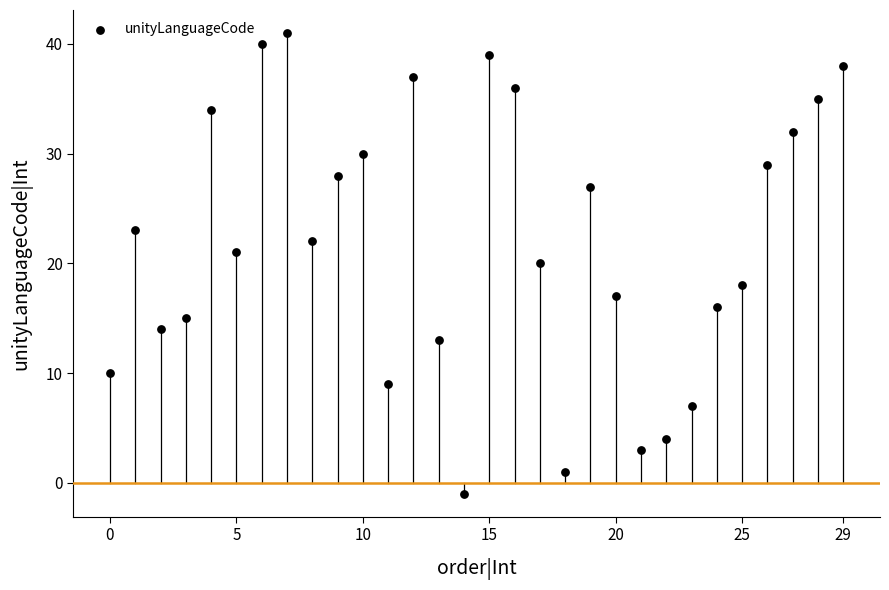

What is the range of X values (max minus min)?

29